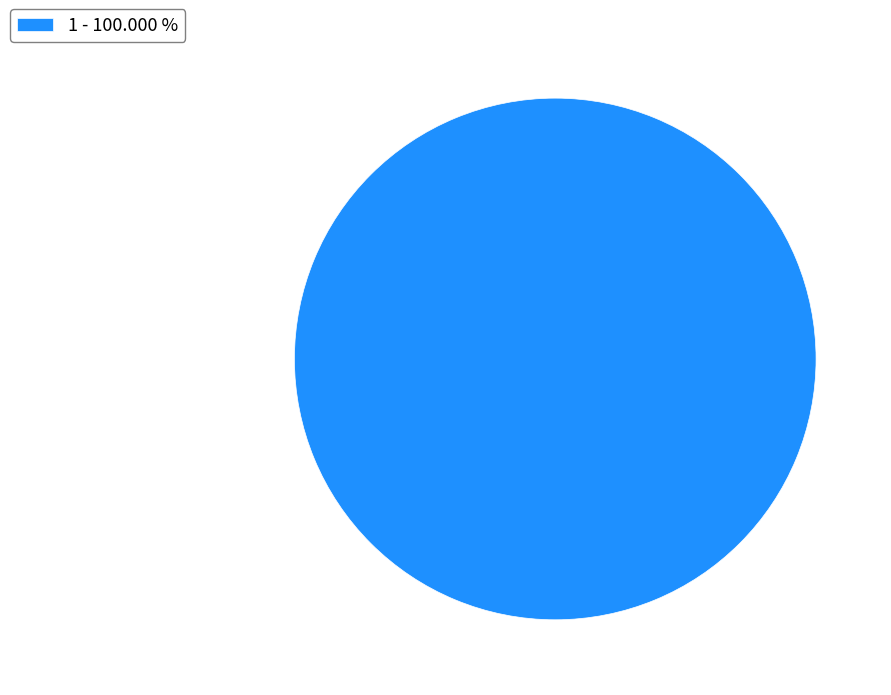

Which slice represents more than half of the pie?

1 - 100.000 %